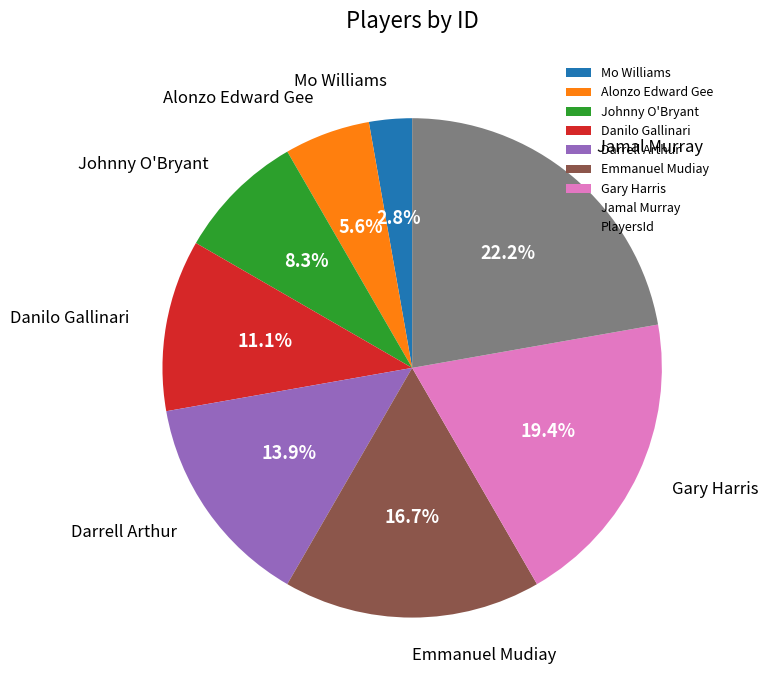

What is the ratio of the value at Johnny O'Bryant to the value at Mo Williams?

3.0